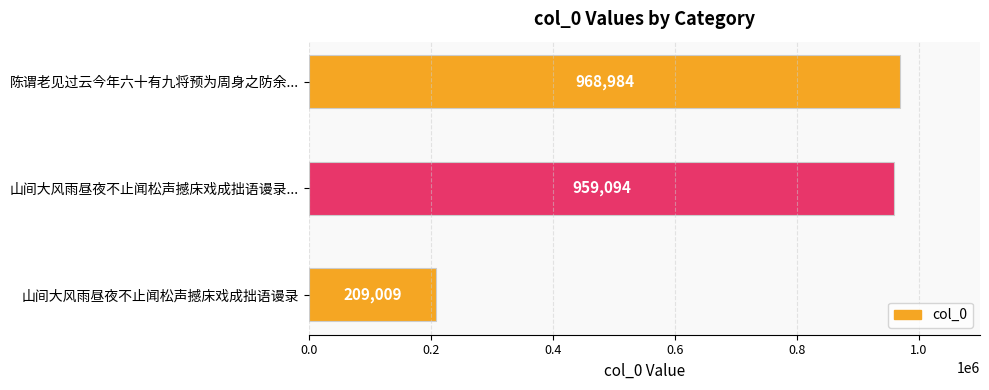

What is the sum of all values?

2137087